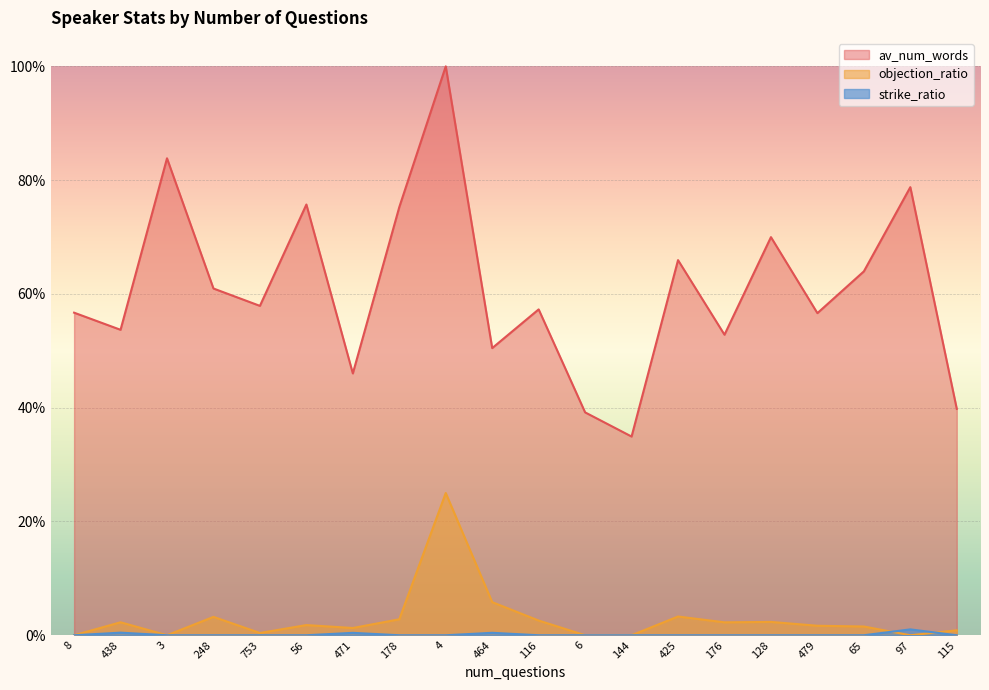

What is the total value across all series at 178?

0.8